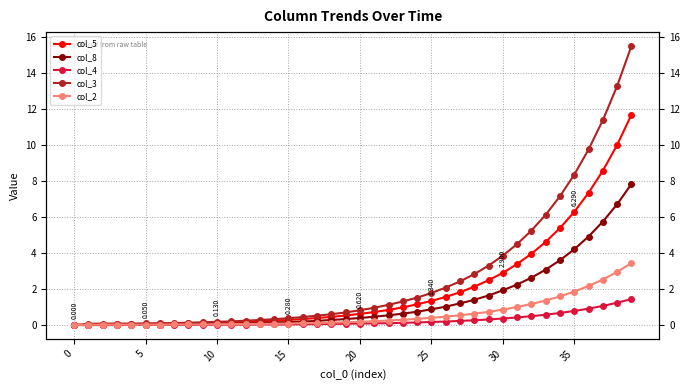

Which category has the highest value across all series?

39